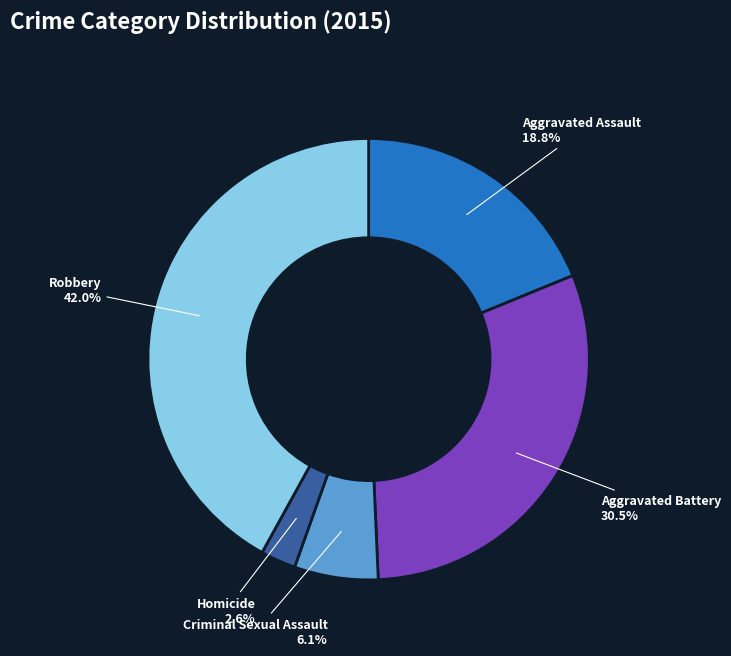

How many segments does this pie chart have?

5